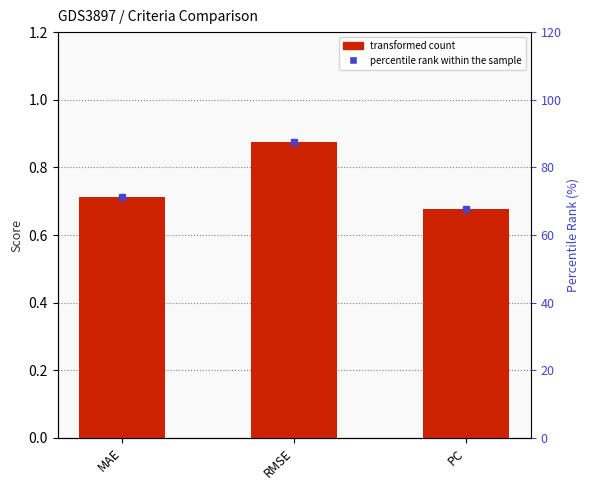

Rank the categories by value from lowest to highest.

PC, MAE, RMSE